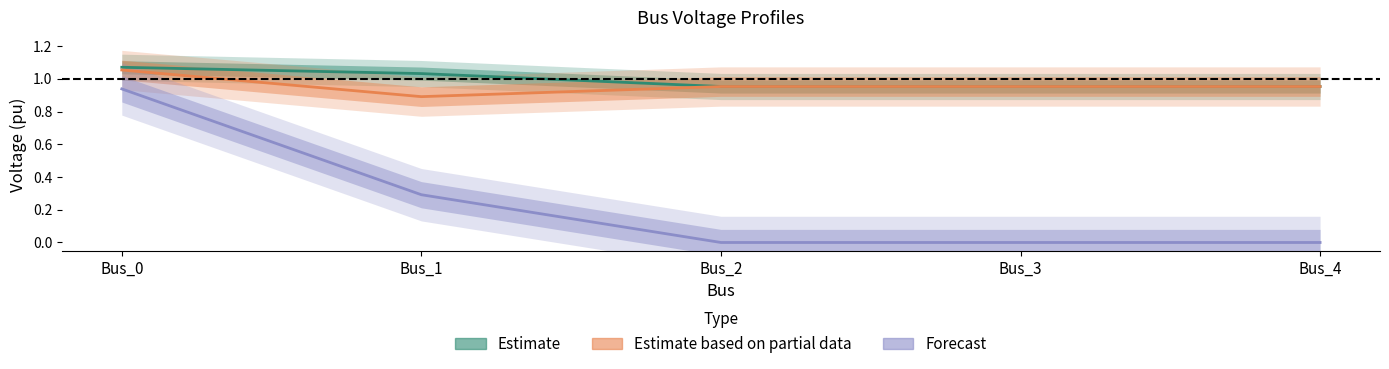

What are all the series names shown in the legend?

Estimate, Estimate based on partial data, Forecast